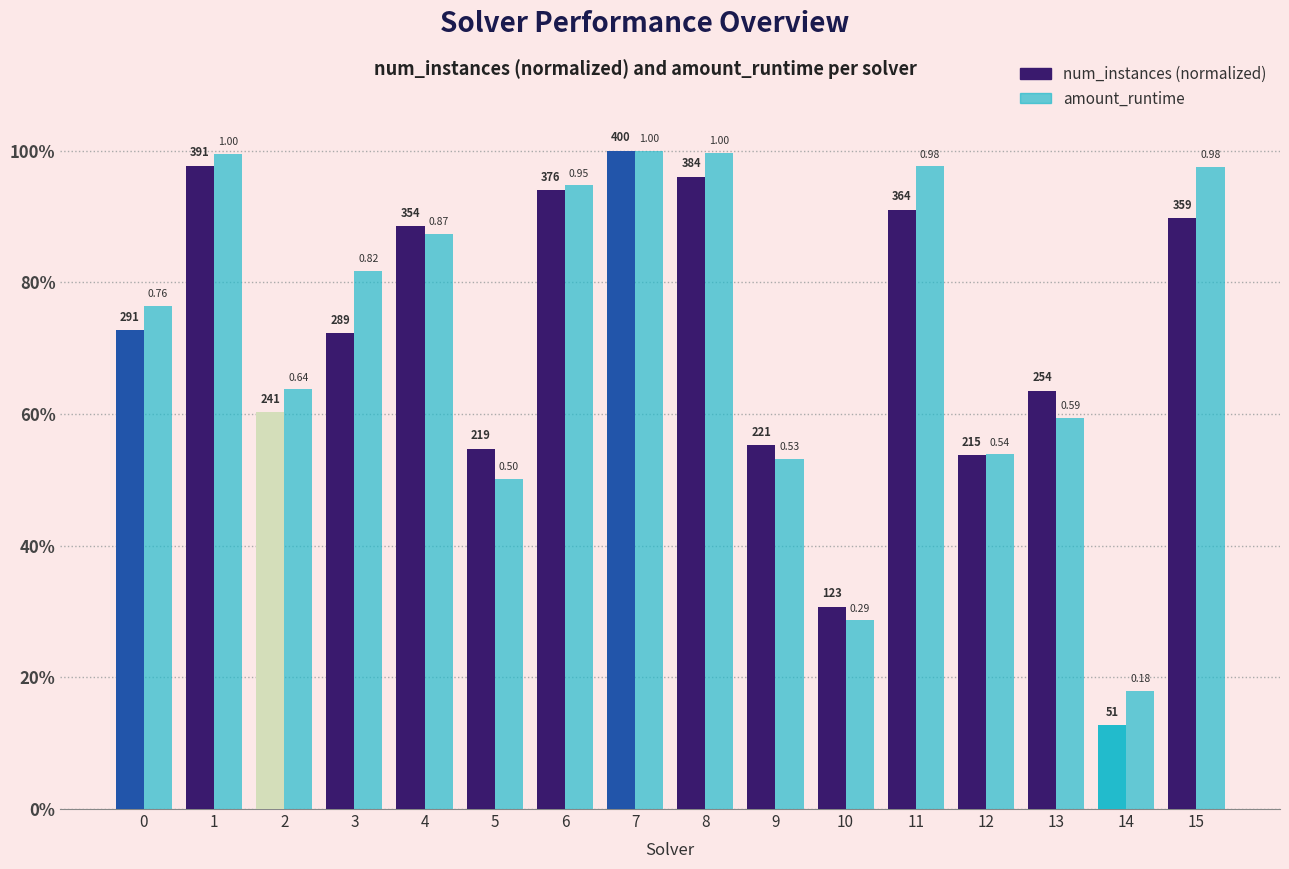

What is the difference between the maximum and minimum values in the num_instances (normalized) series?

0.9